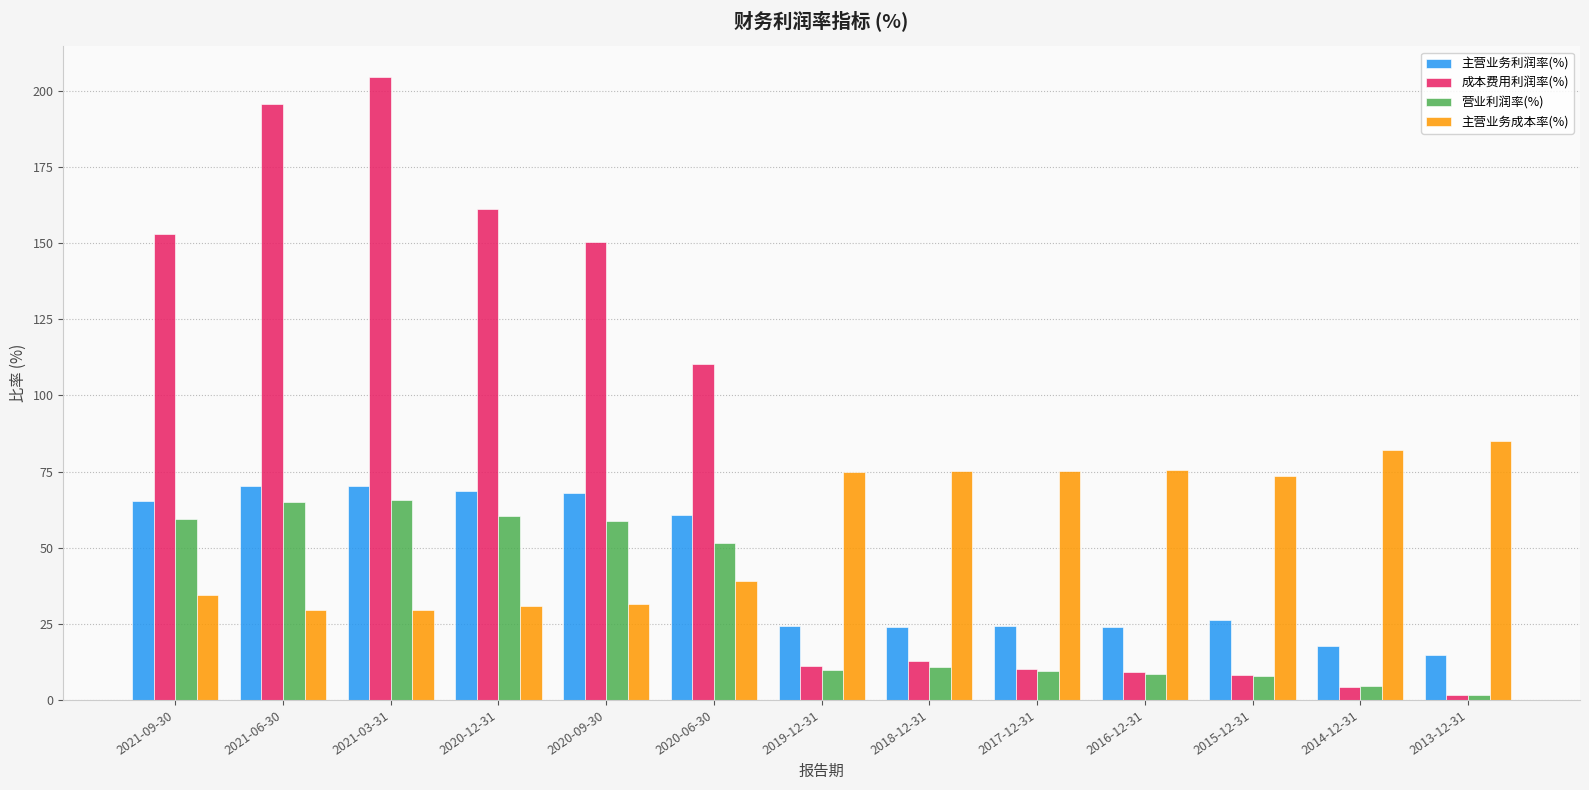

True or false: 主营业务成本率(%) has a value of 31.0 at 2020-12-31.

True